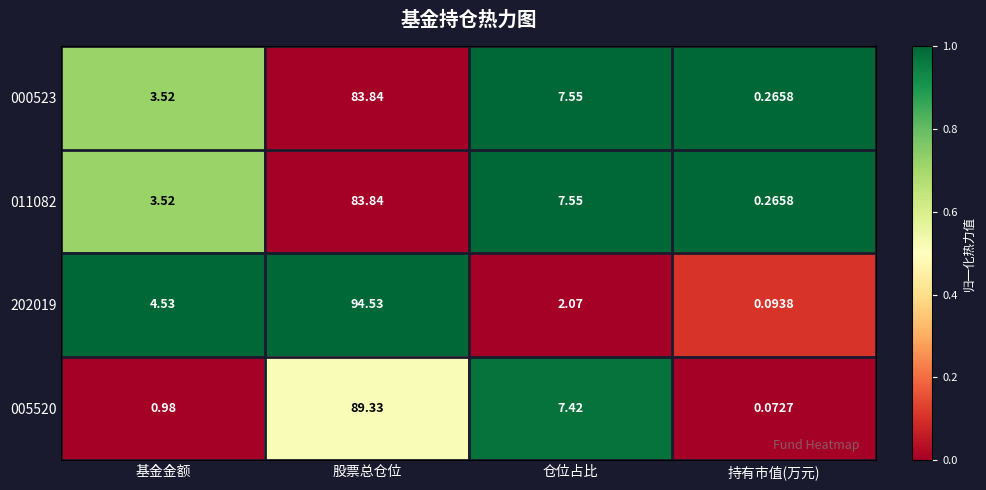

At which category is the sum across all series the highest?

股票总仓位